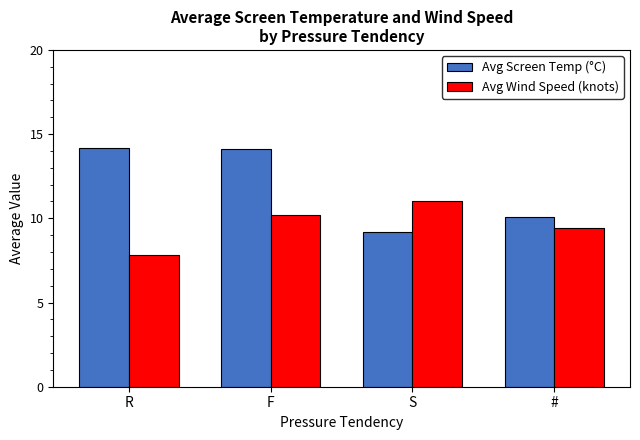

At which label does Avg Wind Speed (knots) reach its minimum?

R